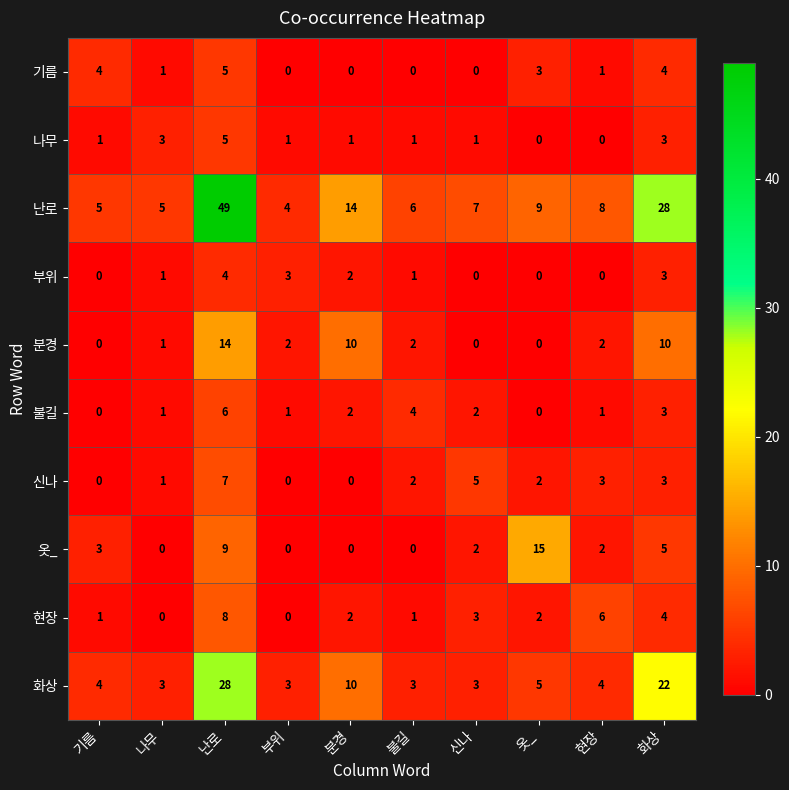

Where is 난로 nearest to the value 26?

화상